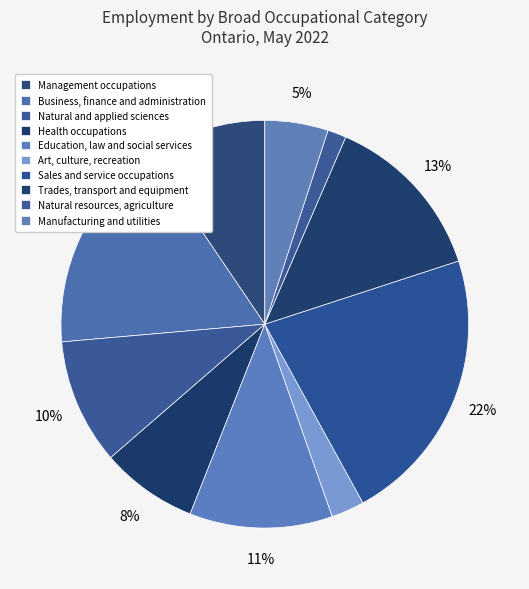

How many segments does this pie chart have?

10